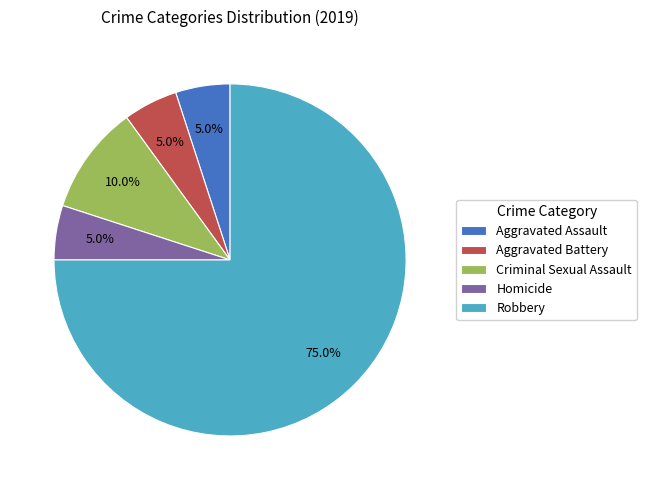

How many slices are in this pie chart?

5